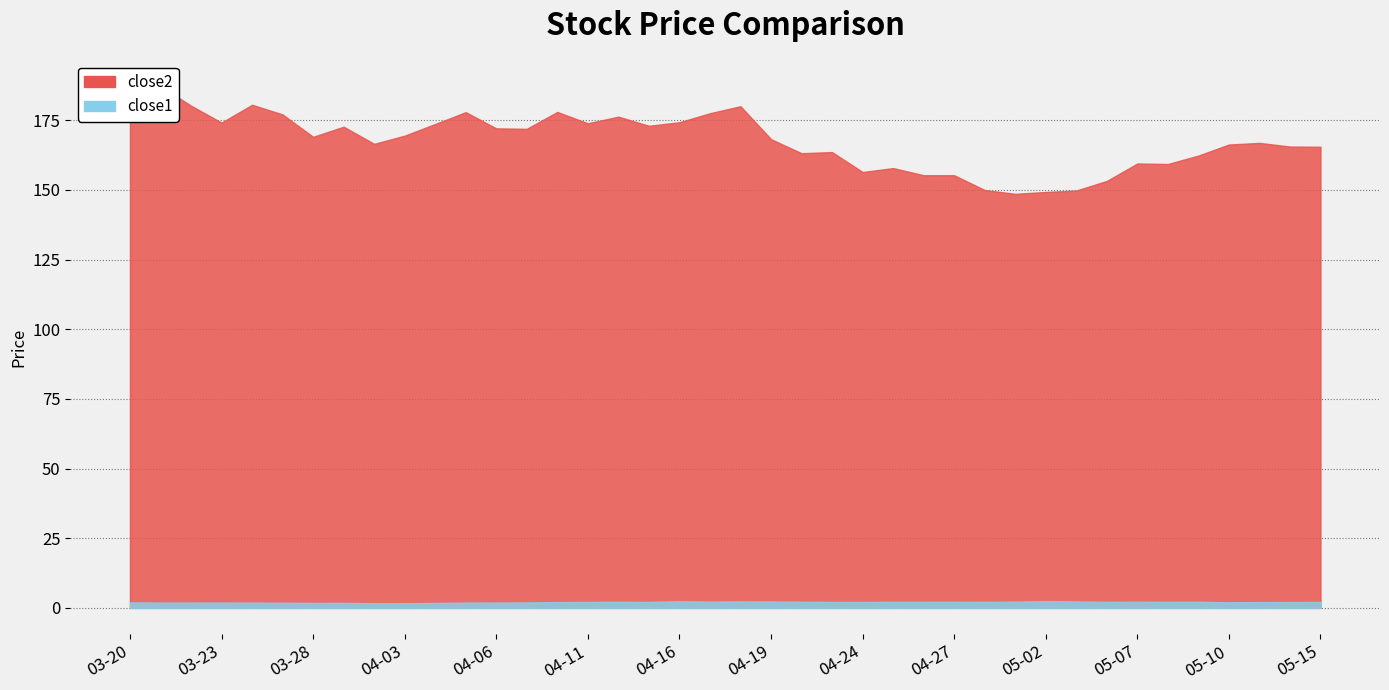

At how many categories does at least one series exceed 58?

40